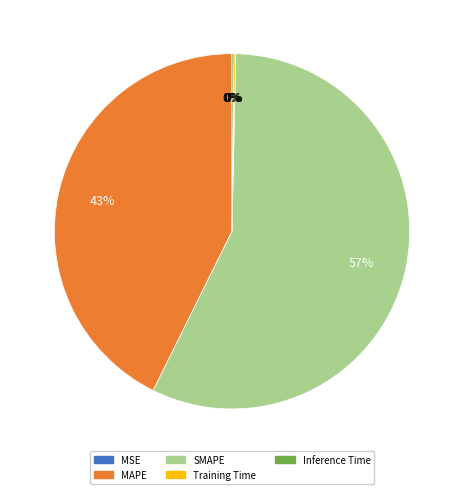

Is it true that SMAPE is 68% of the pie?

False